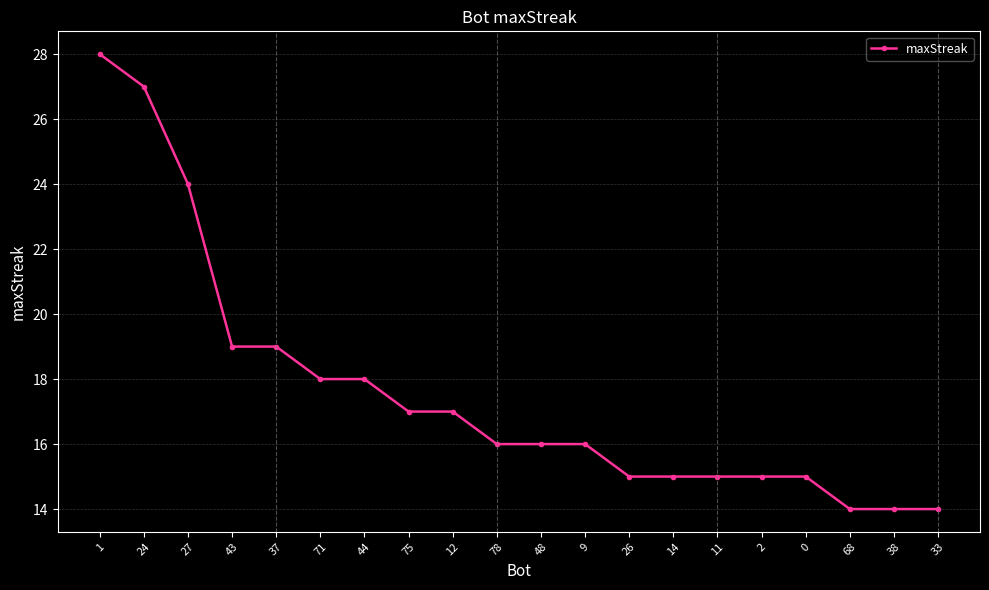

Reading left to right, transcribe all the data shown in this chart.

1=28	24=27	27=24	43=19	37=19	71=18	44=18	75=17	12=17	78=16	48=16	9=16	26=15	14=15	11=15	2=15	0=15	68=14	38=14	33=14